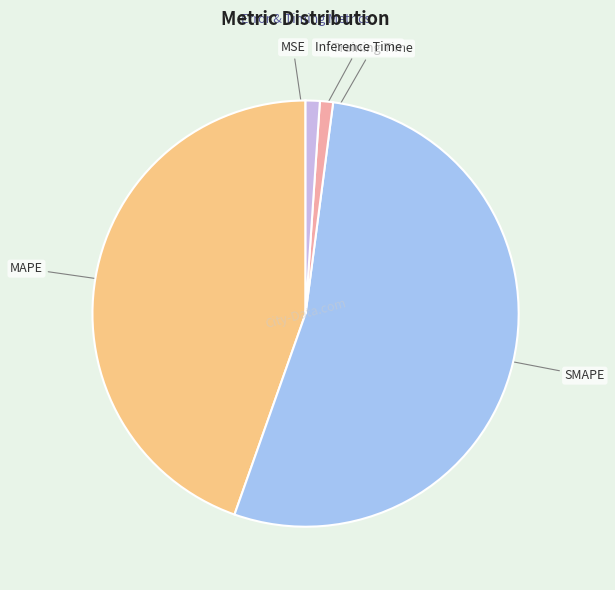

True or false: SMAPE accounts for 53% of the total.

True